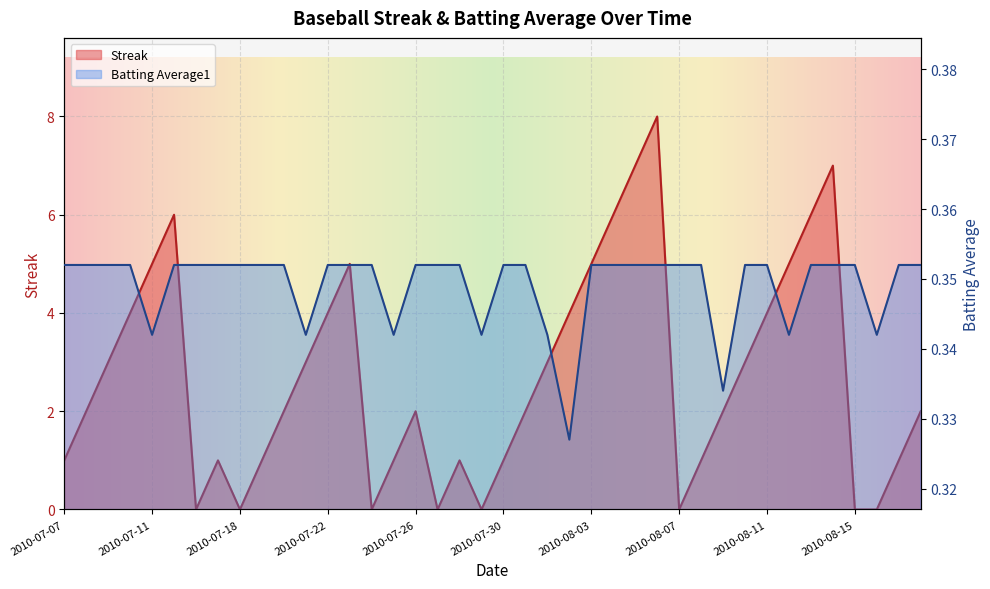

True or false: Streak and Batting Average1 cross at least once.

True